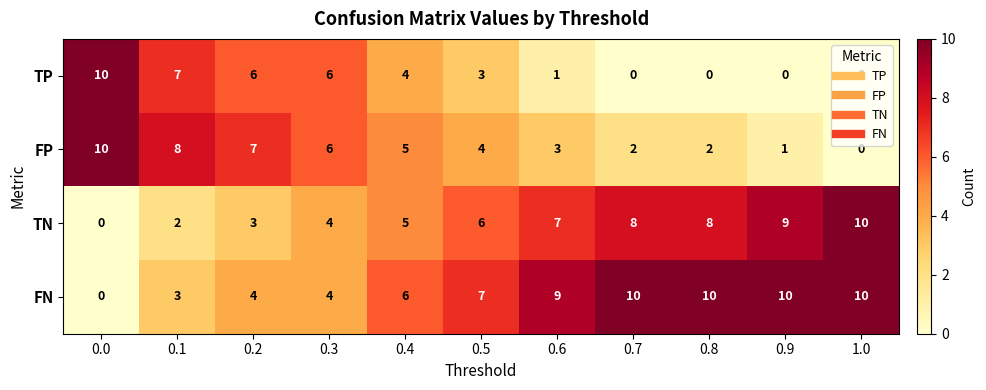

List the series in order of their overall mean, lowest first.

TP, FP, TN, FN